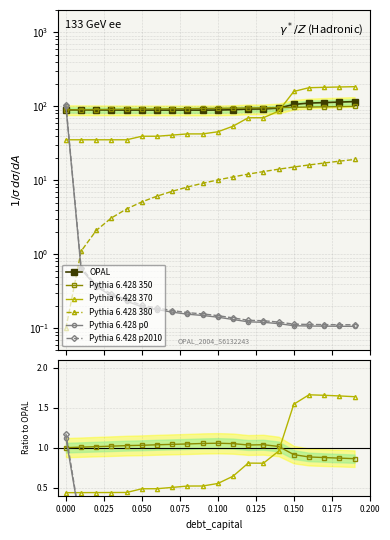

The Pythia 6.428 380 series shows 0.1 at 0.150. True or false?

False